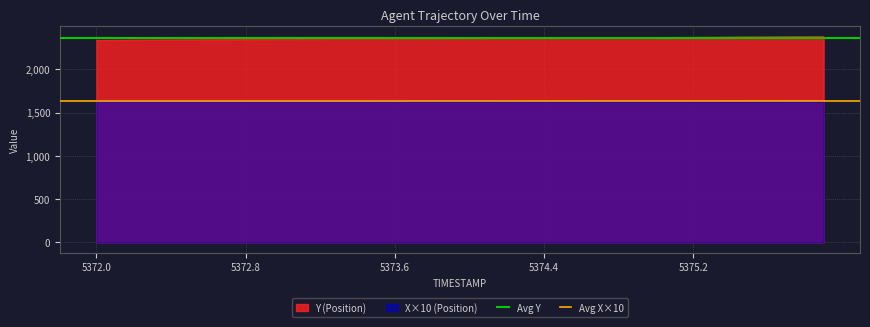

What is the maximum value for X×10 (Position)?

1635.6